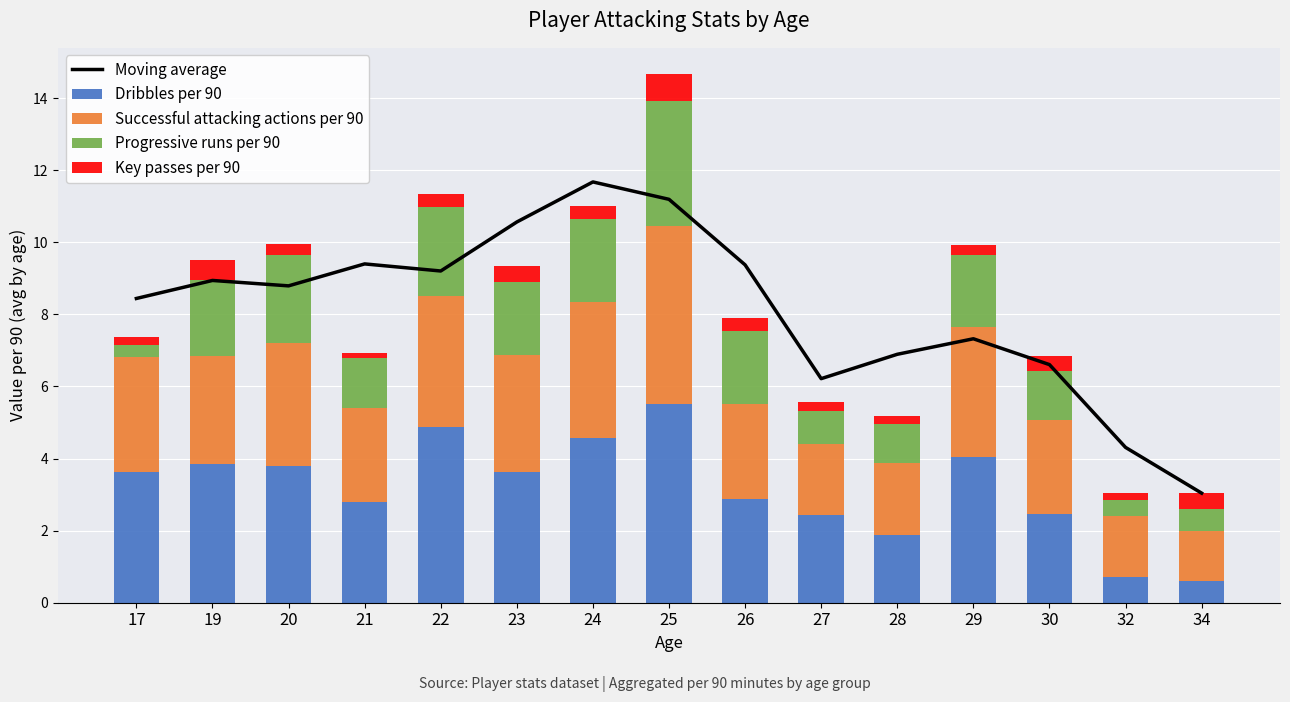

The Progressive runs per 90 series shows 0.6 at 34. True or false?

True